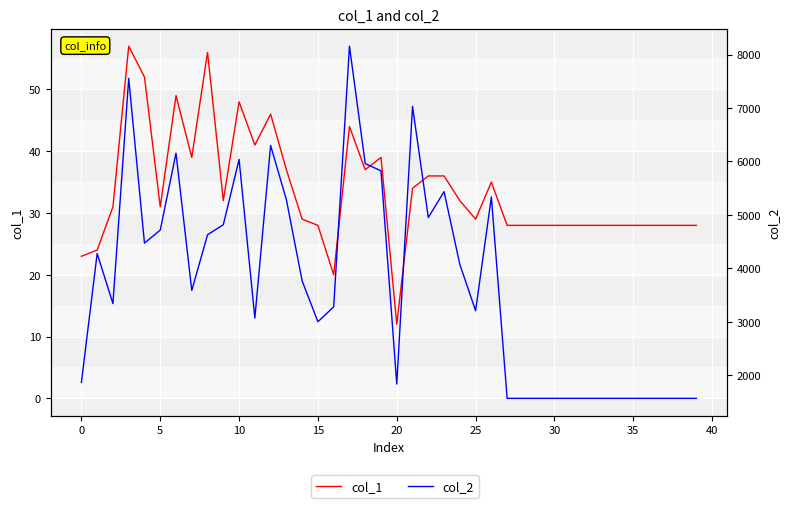

What is the total value across all series at 15?

4524